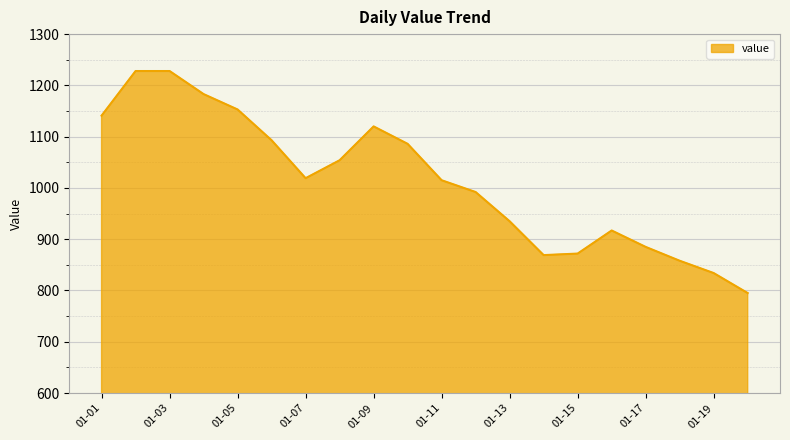

What is the difference between the maximum and minimum values?

433